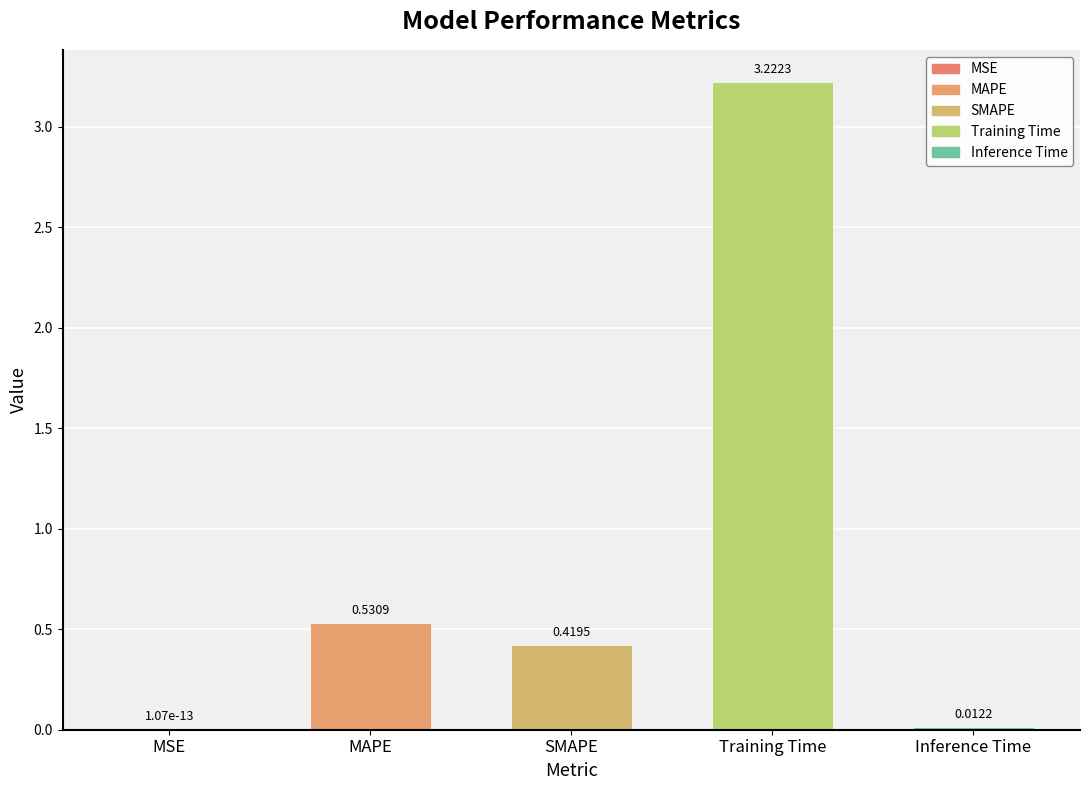

Between MSE and MAPE, which is larger?

MAPE